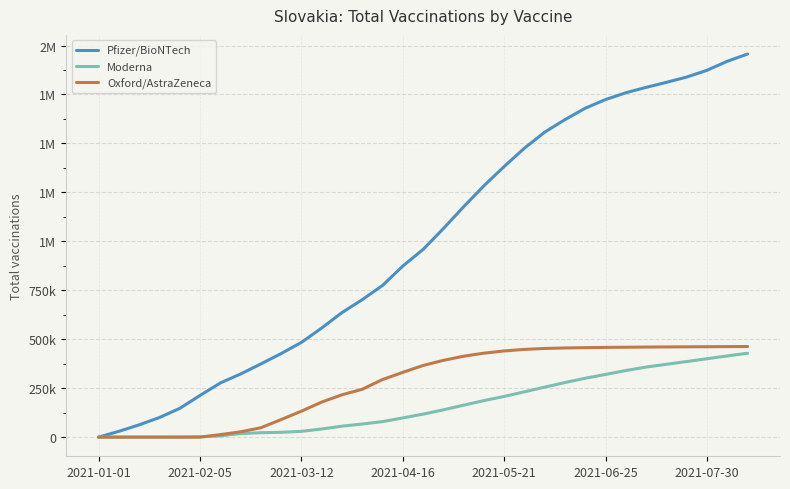

True or false: Oxford/AstraZeneca and Moderna intersect in this chart.

True